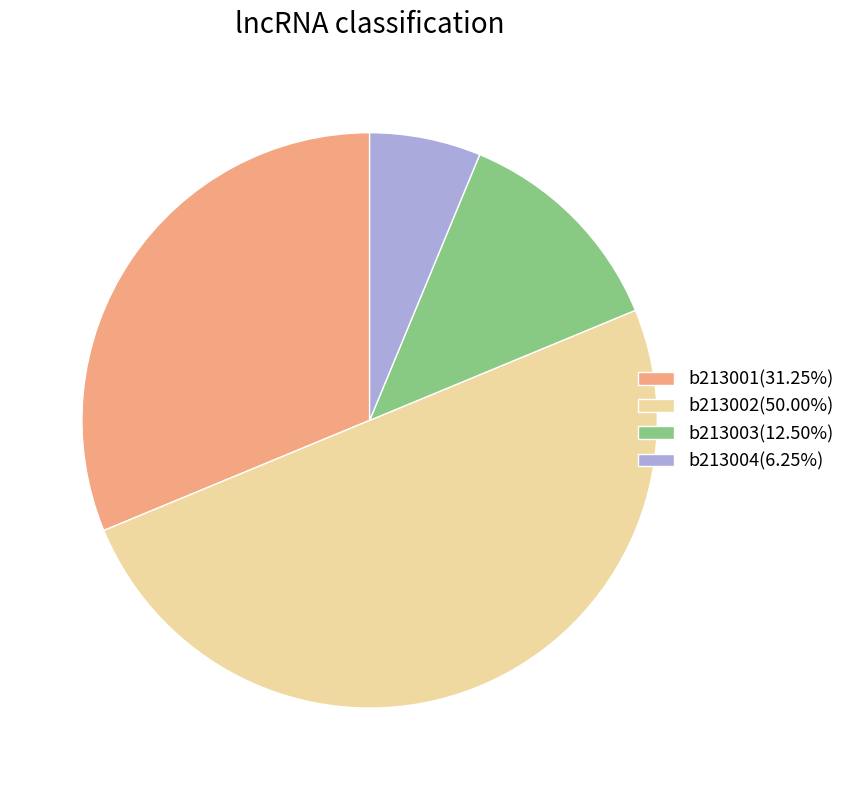

Is the sum of b213002(50.00%) and b213004(6.25%) greater than half?

Yes